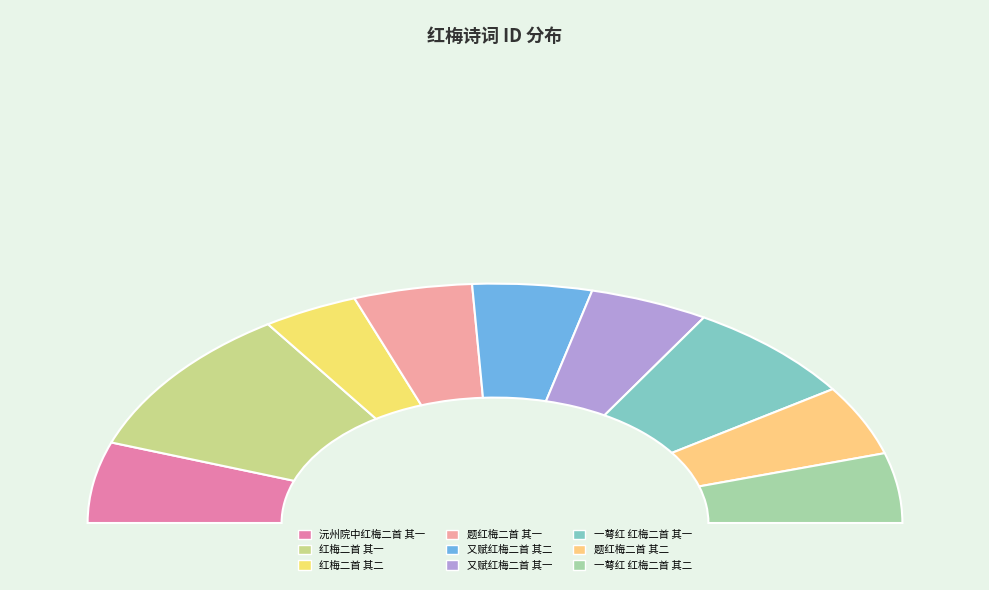

Is there a majority slice in this chart?

No